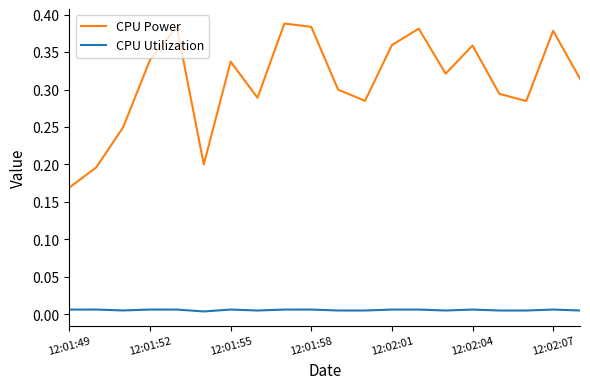

Which series has the largest total across all categories?

CPU Power